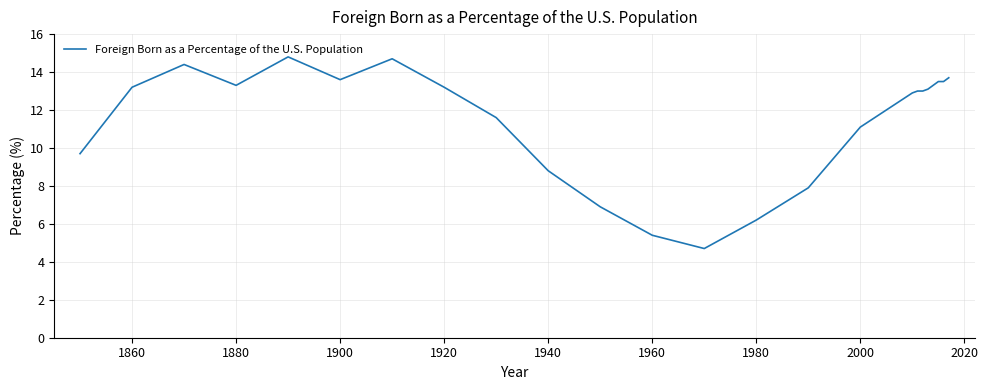

What is the maximum value shown in the chart?

14.8